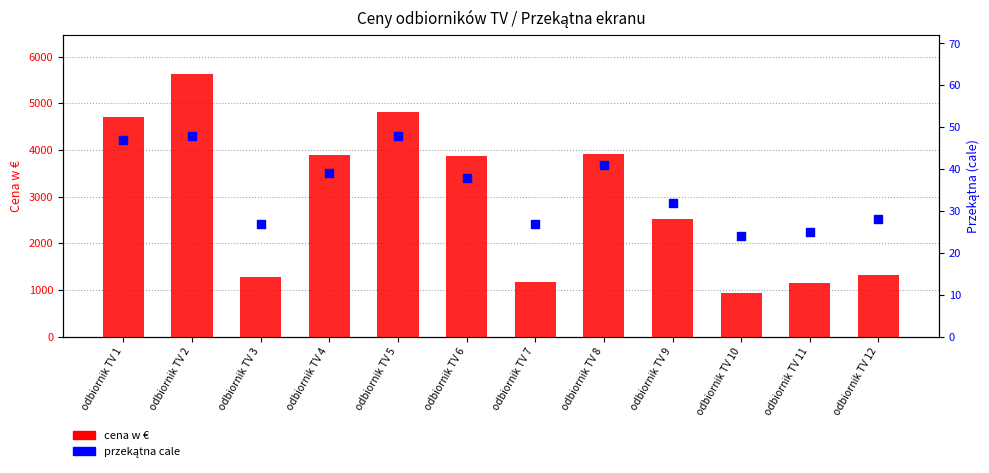

What are all the series names shown in the legend?

cena w €, przekątna cale